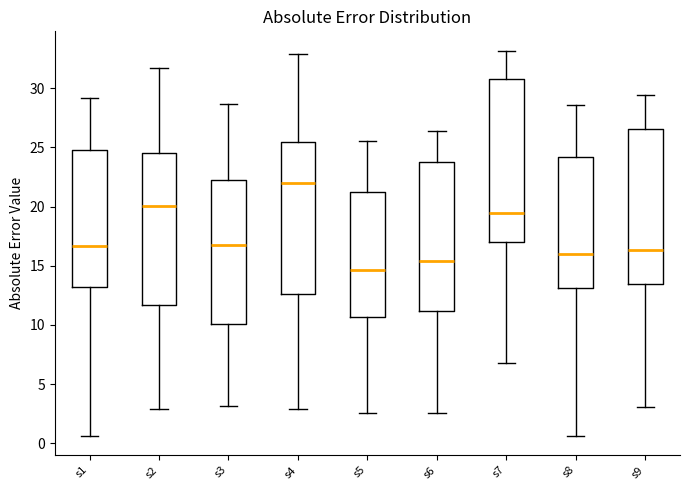

Comparing the boxes themselves (not the whiskers), which one is the tallest?

s7